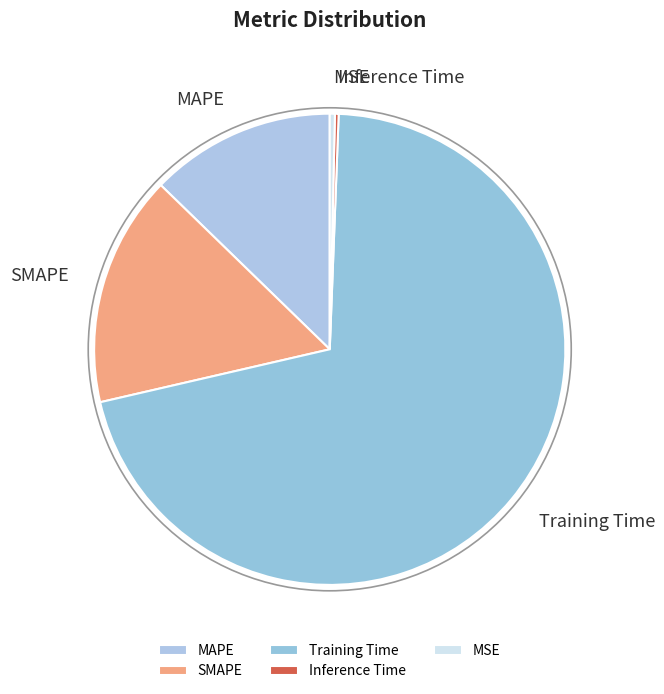

What is the largest slice in the pie chart?

Training Time